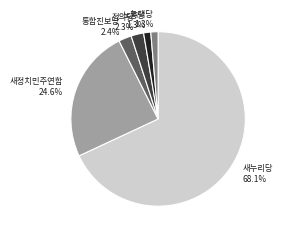

Is there any slice that represents more than half of the pie?

Yes